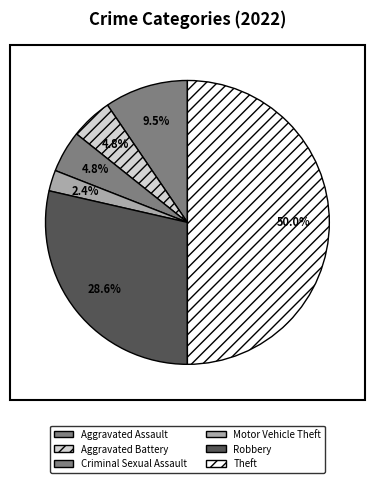

What percentage is the Robbery slice, to the nearest percent?

29%